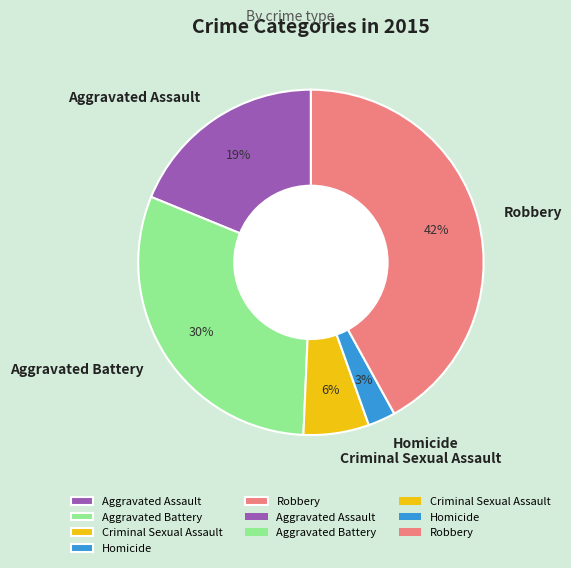

What is the smallest slice in the pie chart?

Homicide